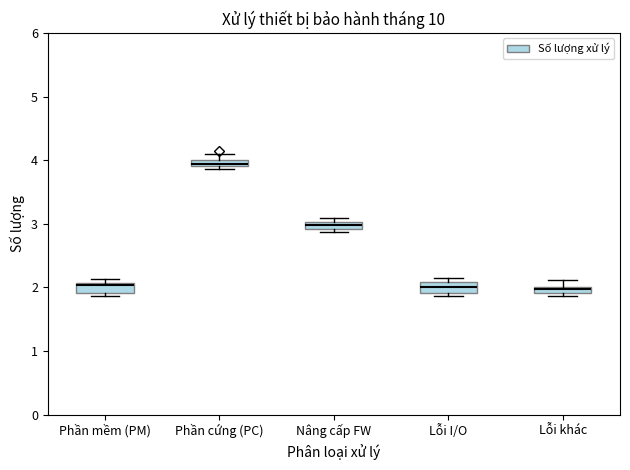

Where does the upper whisker of the box for Lỗi khác end on the y-axis? The values are not printed on the chart, so give them approximately, as read against the axis.

2.1